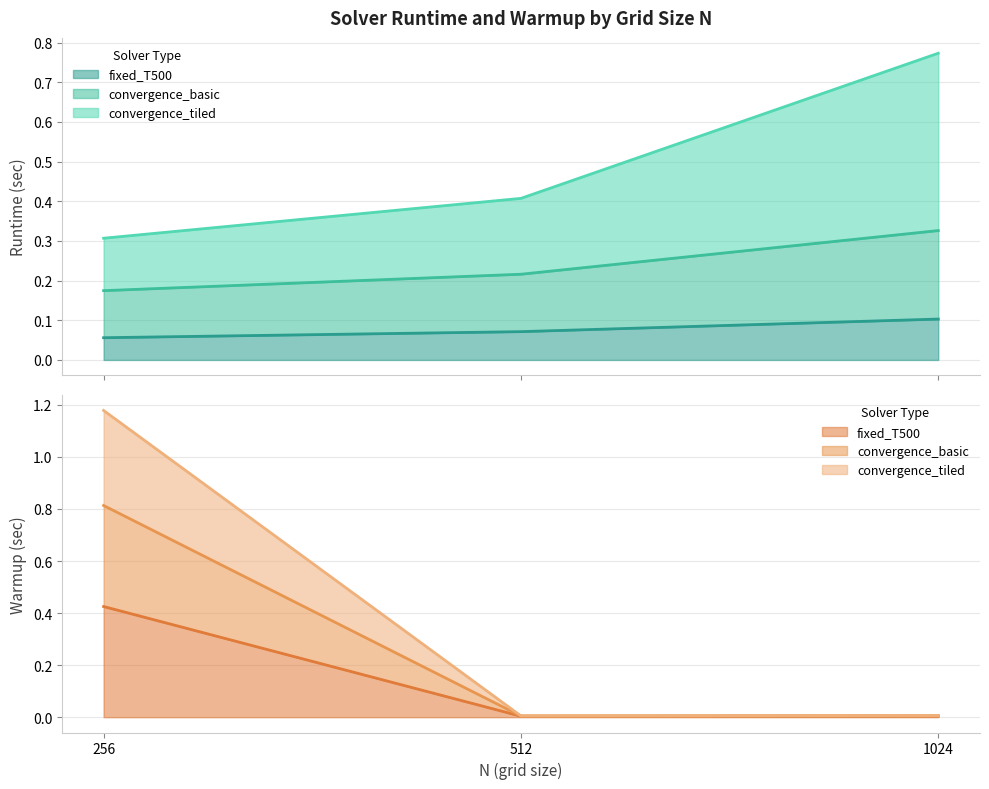

Is the value of fixed_T500 warmup_sec at 512 greater than the value of convergence_basic runtime_sec at 1024?

No